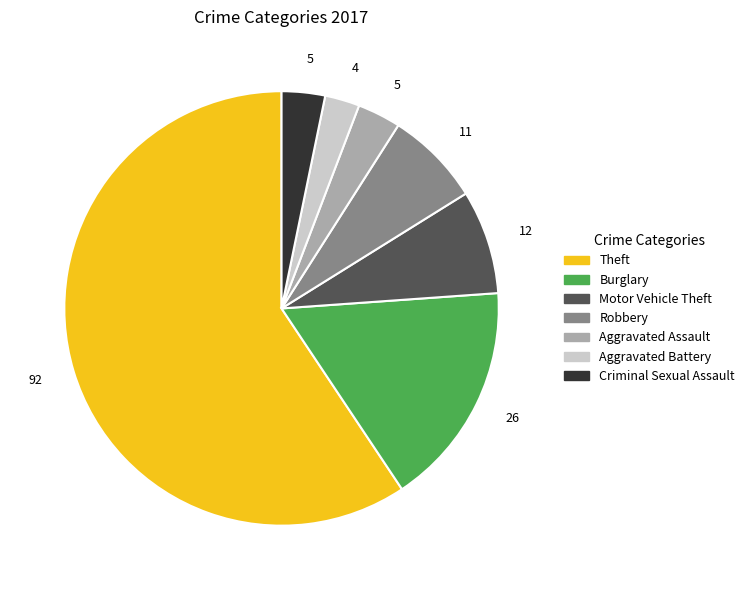

How many slices are in this pie chart?

7